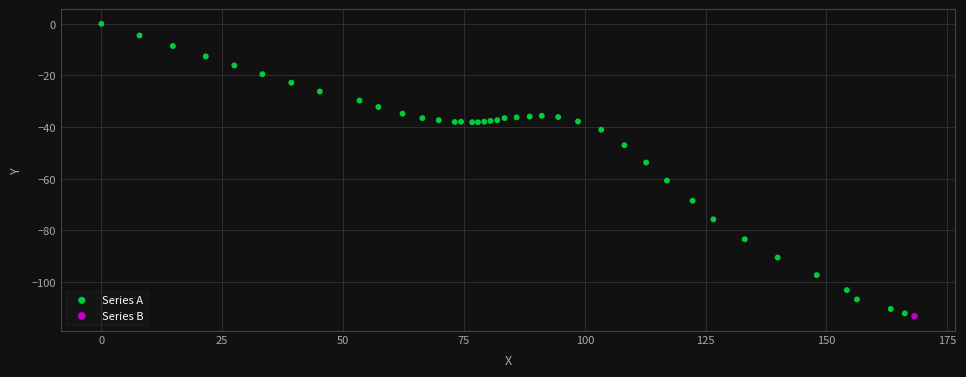

What are all the series names shown in the legend?

Series A, Series B